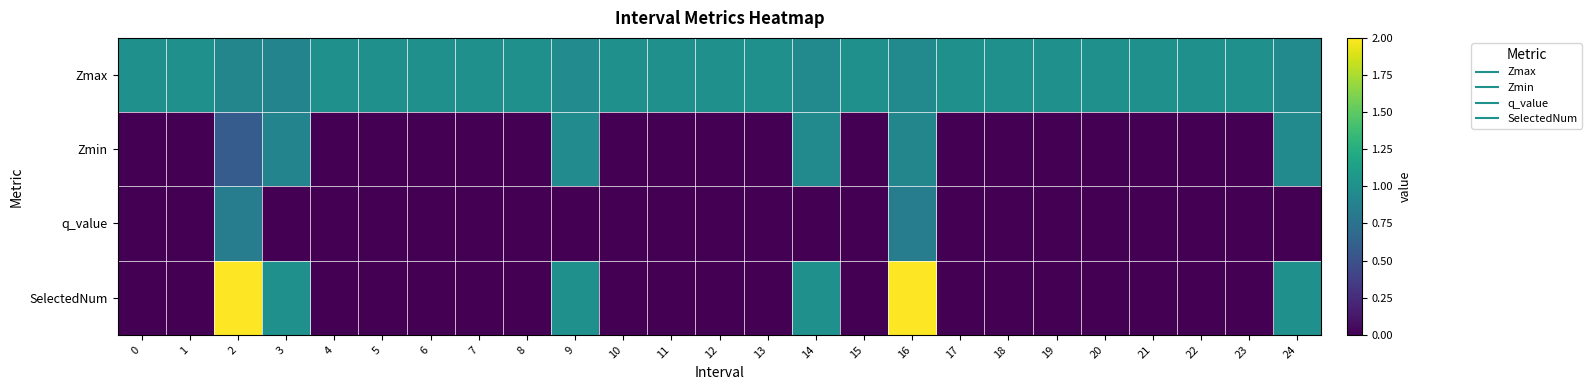

How many data points does each series have?

25